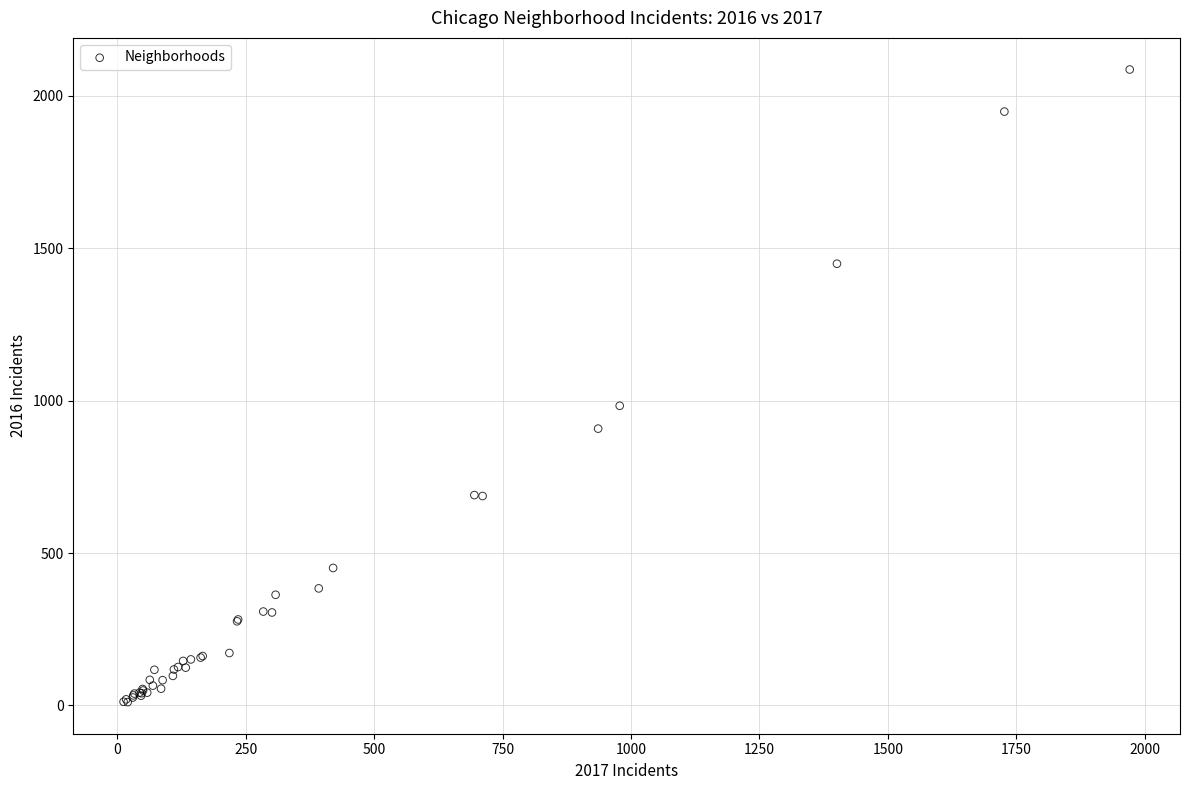

What Y value in the scatter plot is closest to 1048?

983